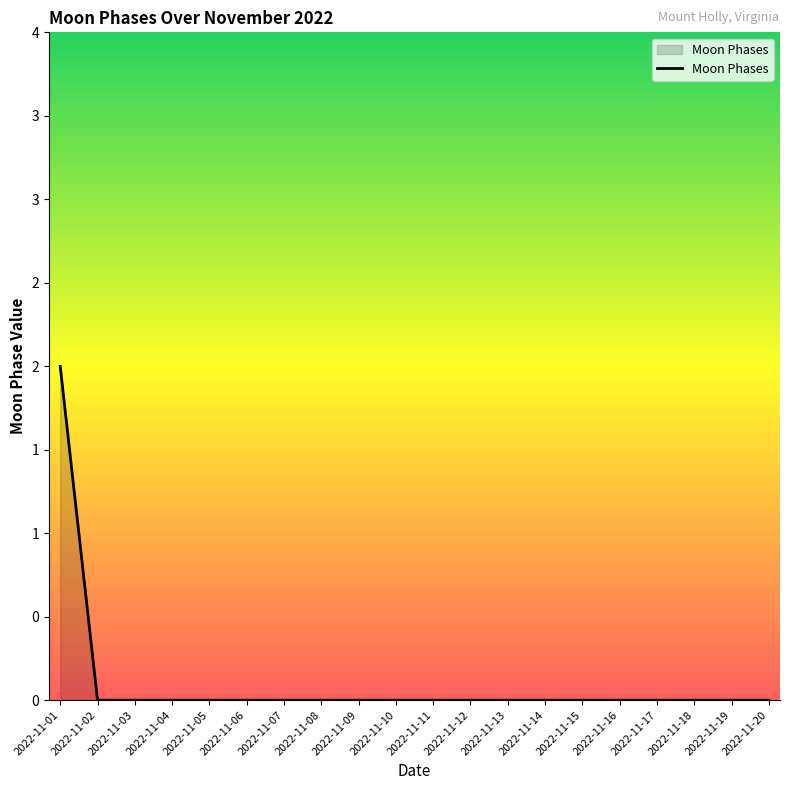

What is the sum of all values?

2